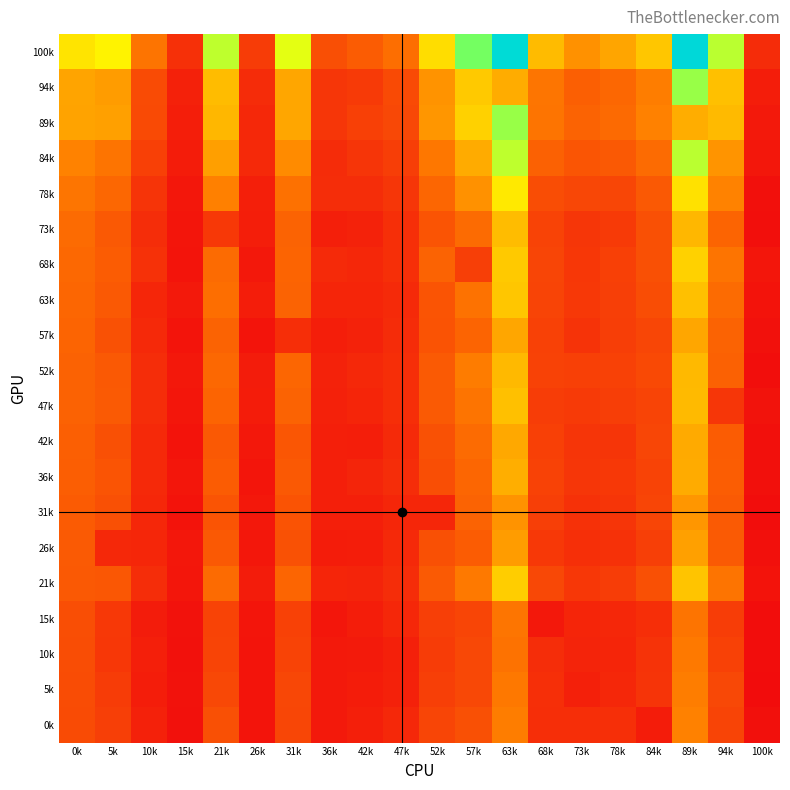

Which label corresponds to the smallest value in the chart?

100k